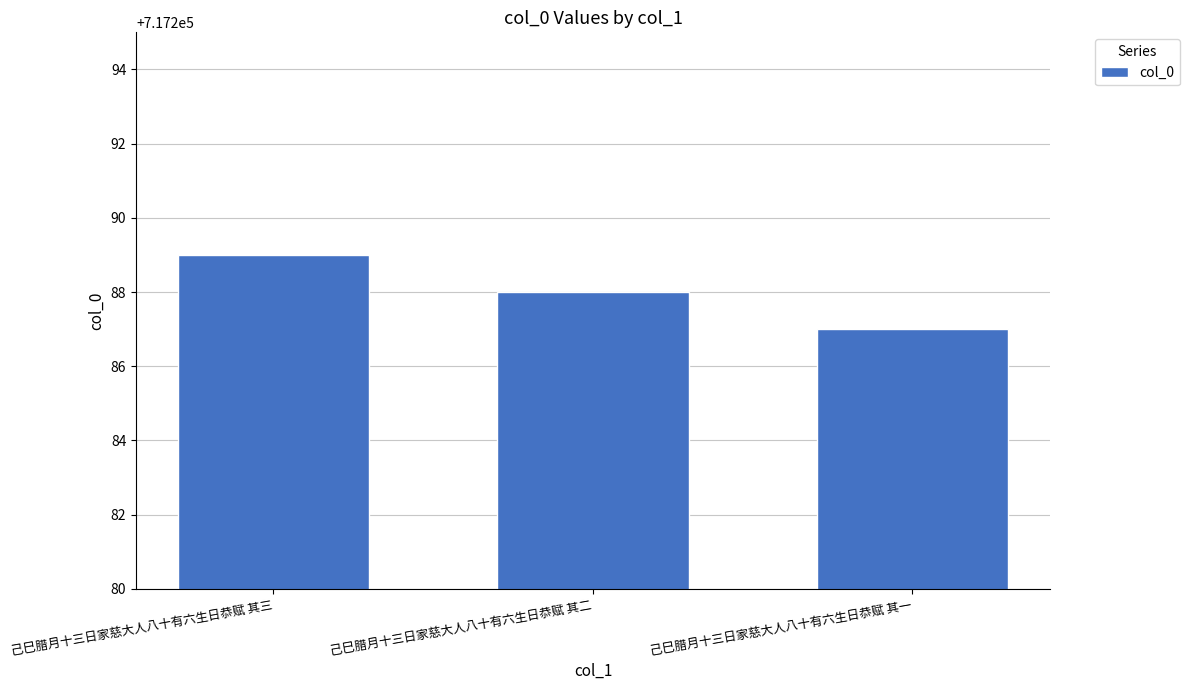

How many categories are shown in the chart?

3